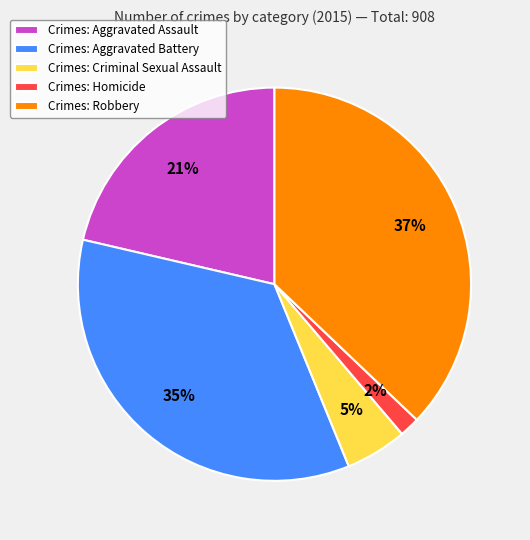

Which slice is the smallest?

Crimes: Homicide